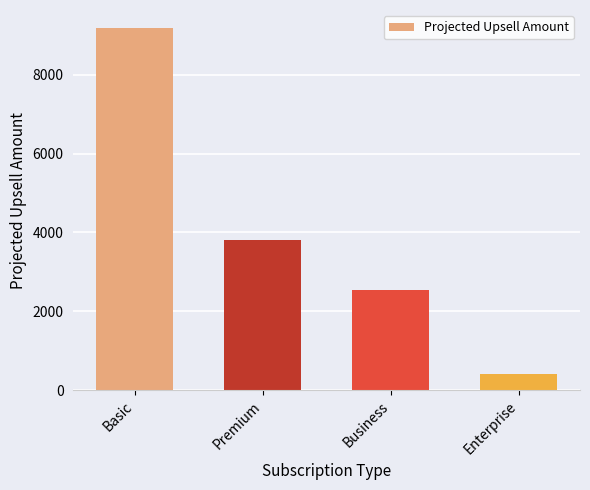

What is the ratio of the value at Enterprise to the value at Business?

0.2